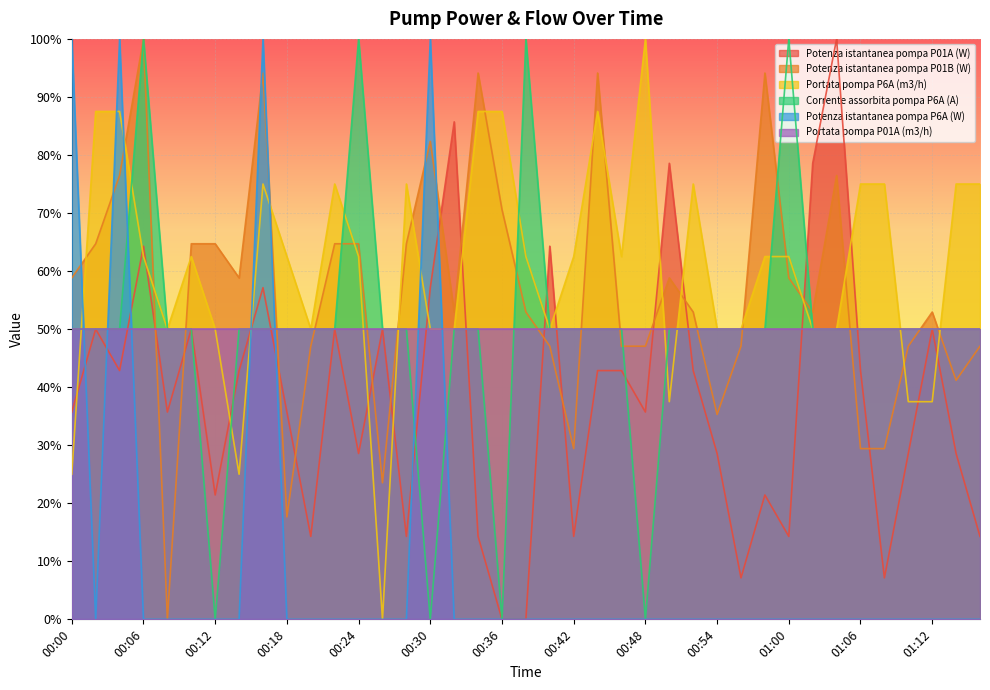

Reading right to left, transcribe all the data shown in this chart.

Potenza istantanea pompa P01A (W): 14.3	28.6	50.0	28.6	7.1	42.9	100.0	78.6	14.3	21.4	7.1	28.6	42.9	78.6	35.7	42.9	42.9	14.3	64.3	0.0	0.0	14.3	85.7	57.1	14.3	50.0	28.6	50.0	14.3	35.7	57.1	42.9	21.4	50.0	35.7	64.3	42.9	50.0	35.7
Potenza istantanea pompa P01B (W): 47.1	41.2	52.9	47.1	29.4	29.4	76.5	52.9	58.8	94.1	47.1	35.3	52.9	58.8	47.1	47.1	94.1	29.4	47.1	52.9	70.6	94.1	52.9	82.4	64.7	23.5	64.7	64.7	47.1	17.6	94.1	58.8	64.7	64.7	0.0	100.0	76.5	64.7	58.8
Portata pompa P6A (m3/h): 75.0	75.0	37.5	37.5	75.0	75.0	50.0	50.0	62.5	62.5	50.0	50.0	75.0	37.5	100.0	62.5	87.5	62.5	50.0	62.5	87.5	87.5	50.0	50.0	75.0	0.0	62.5	75.0	50.0	62.5	75.0	25.0	50.0	62.5	50.0	62.5	87.5	87.5	25.0
Corrente assorbita pompa P6A (A): 50.0	50.0	50.0	50.0	50.0	50.0	50.0	50.0	100.0	50.0	50.0	50.0	50.0	50.0	0.0	50.0	50.0	50.0	50.0	100.0	0.0	50.0	50.0	0.0	50.0	50.0	100.0	50.0	50.0	50.0	50.0	50.0	0.0	50.0	50.0	100.0	50.0	50.0	50.0
Potenza istantanea pompa P6A (W): 0.0	0.0	0.0	0.0	0.0	0.0	0.0	0.0	0.0	0.0	0.0	0.0	0.0	0.0	0.0	0.0	0.0	0.0	0.0	0.0	0.0	0.0	0.0	100.0	0.0	0.0	0.0	0.0	0.0	0.0	100.0	0.0	0.0	0.0	0.0	0.0	100.0	0.0	100.0